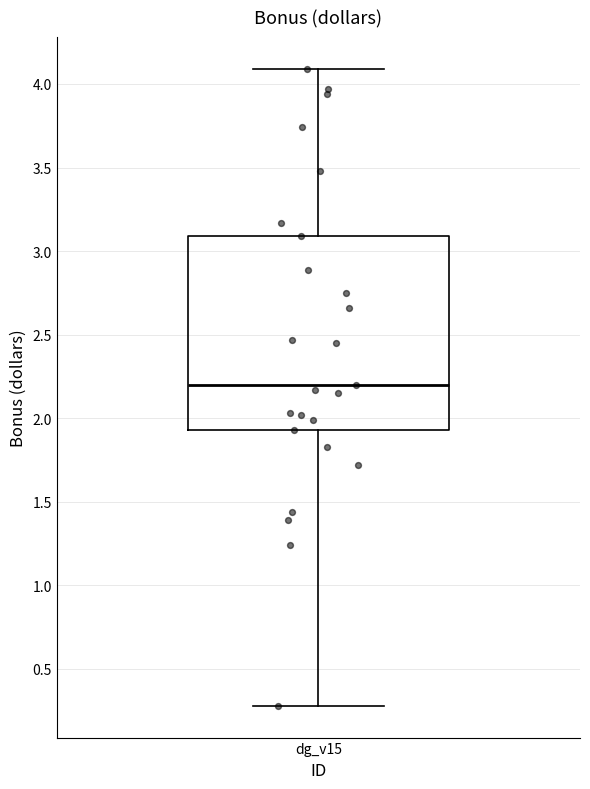

Transcribe this box plot: give where the median line is, the range the box spans, and where the two whiskers end, as read against the y-axis. The values are not printed on the chart, so give them approximately, as read against the axis.

median 2.20, box 1.95 to 3.10, whiskers 0.30 to 4.10